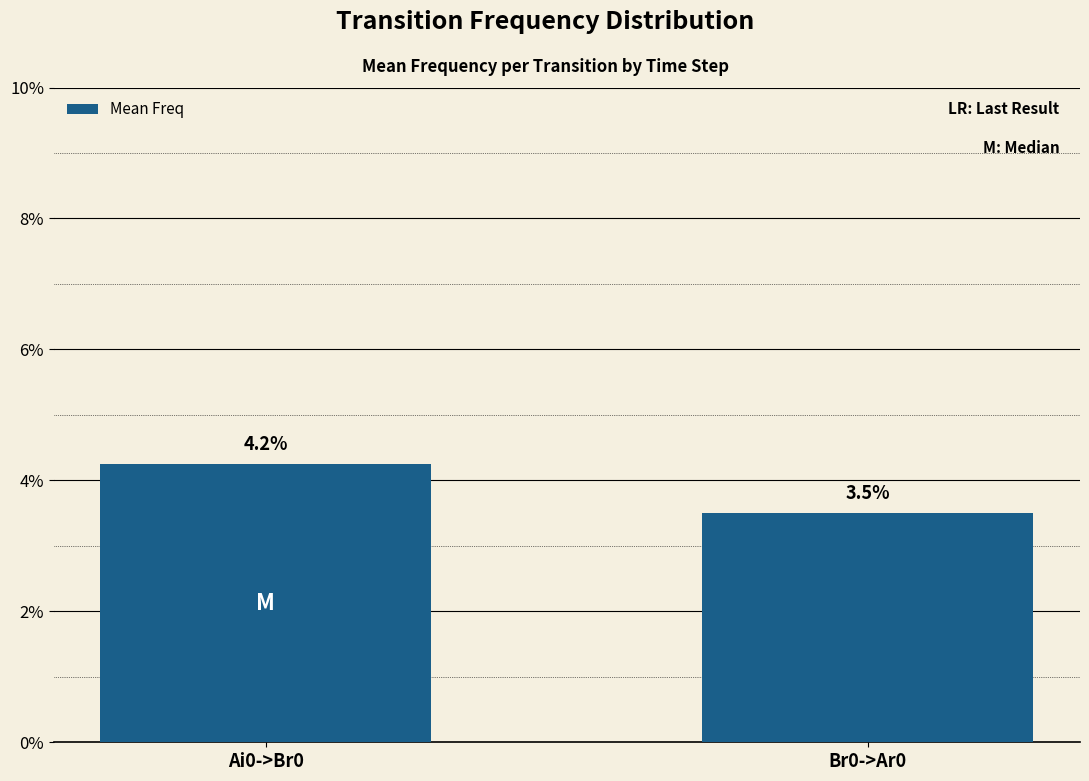

List the labels in order of value, smallest first.

Br0->Ar0, Ai0->Br0